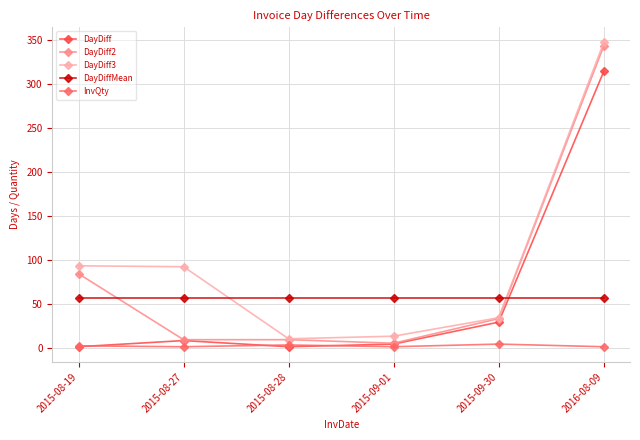

Which series changed the most between 2015-08-19 and 2016-08-09?

DayDiff